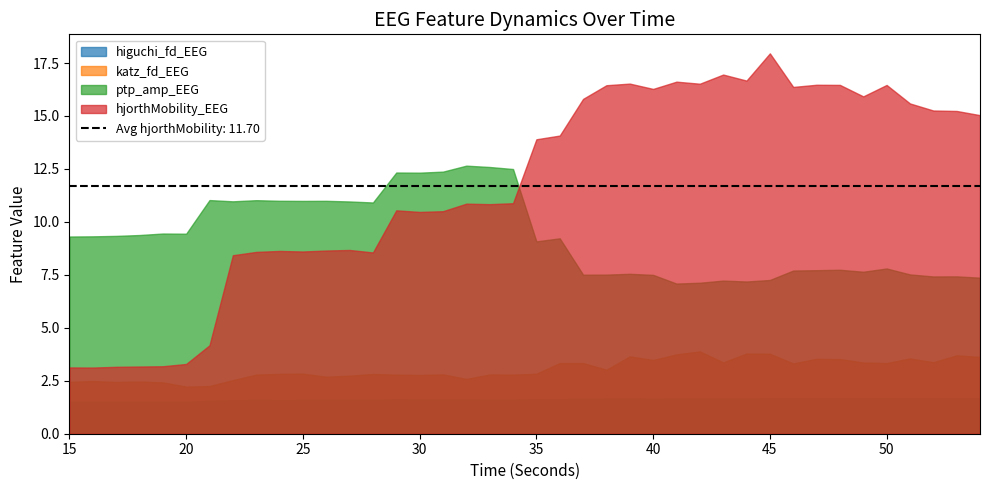

What is the minimum value for katz_fd_EEG?

2.2